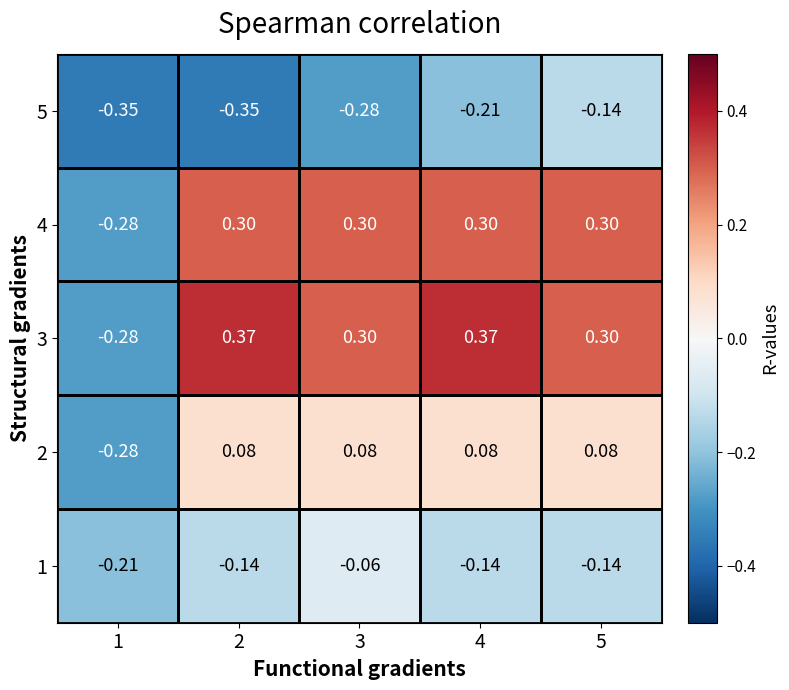

Is the value of 3 at 4 greater than the value of 2 at 5?

Yes